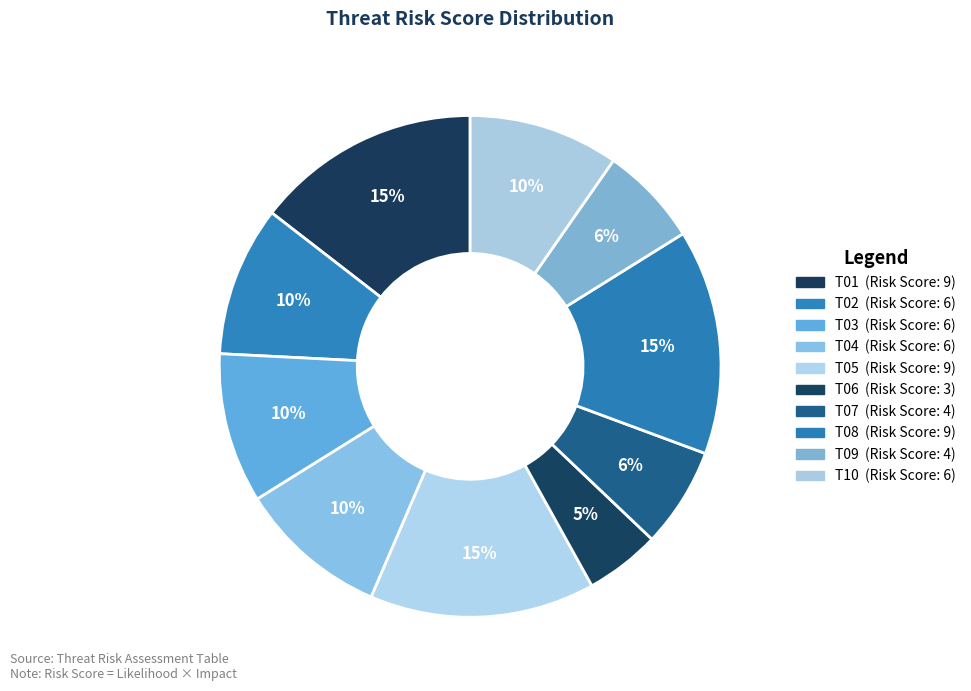

How many slices are in this pie chart?

10